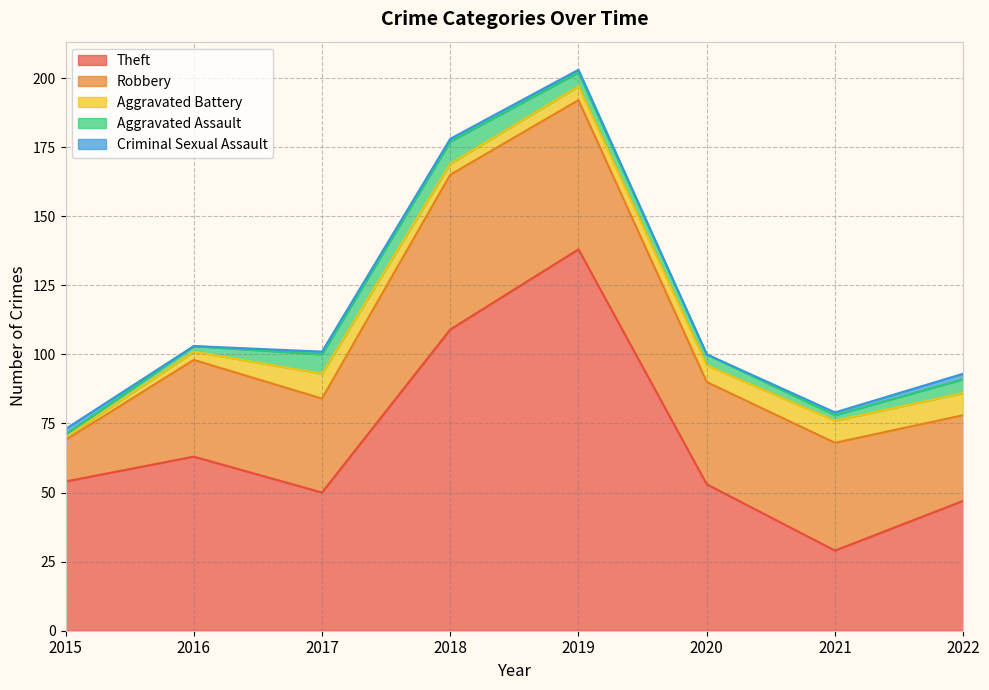

At how many categories does at least one series exceed 128?

1